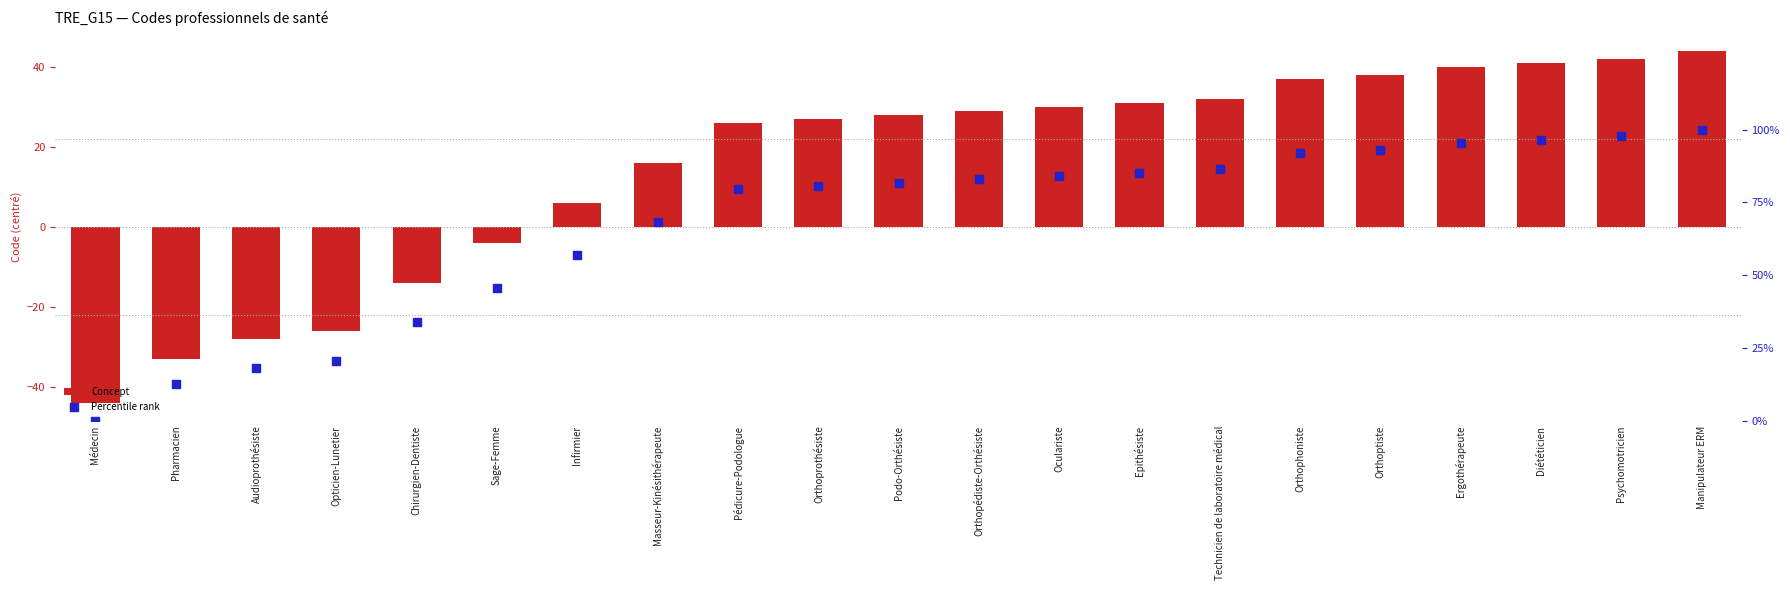

Which series contains the lowest Y value?

Concept